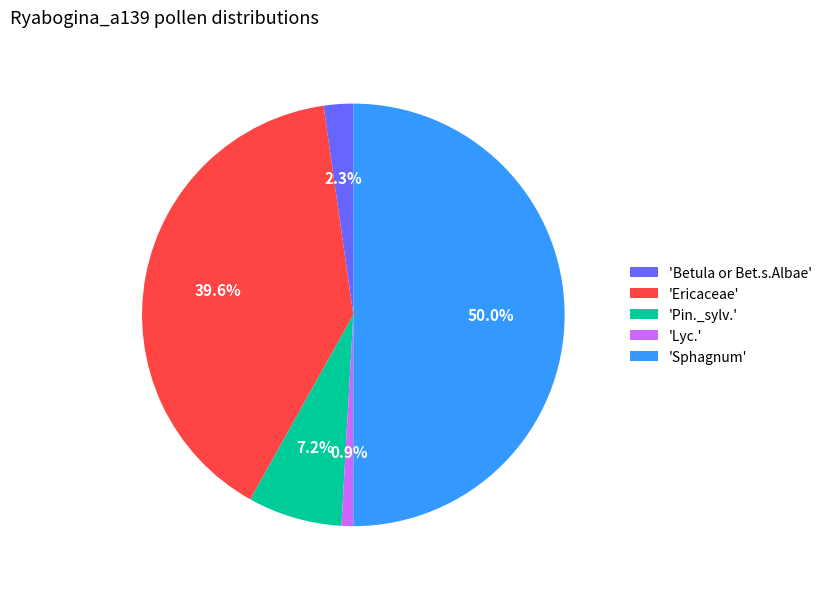

What is the largest slice in the pie chart?

'Sphagnum'